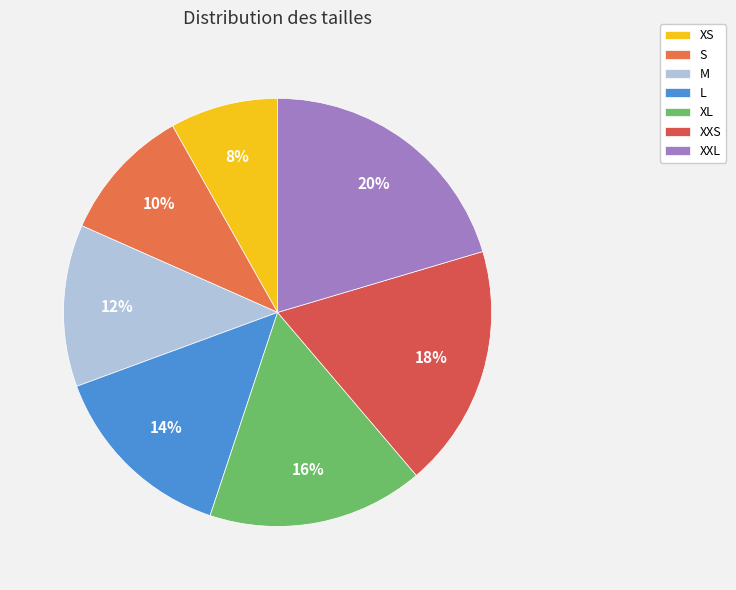

To the nearest percent, what portion does XS represent?

8%